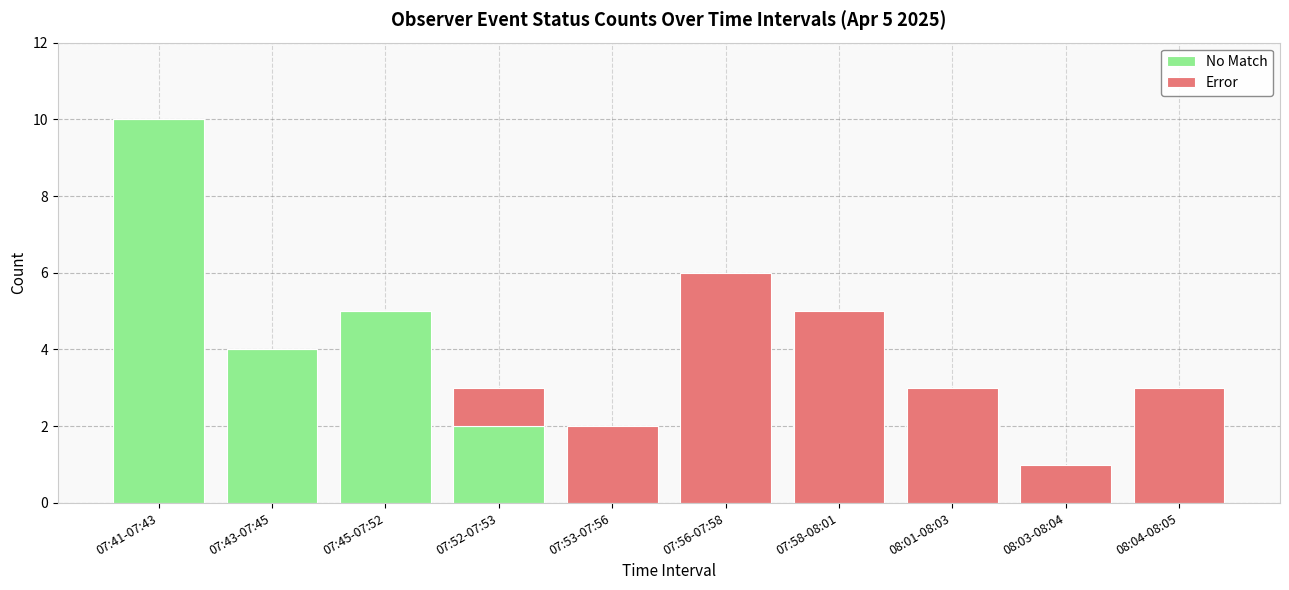

Count the number of data series in this chart.

2